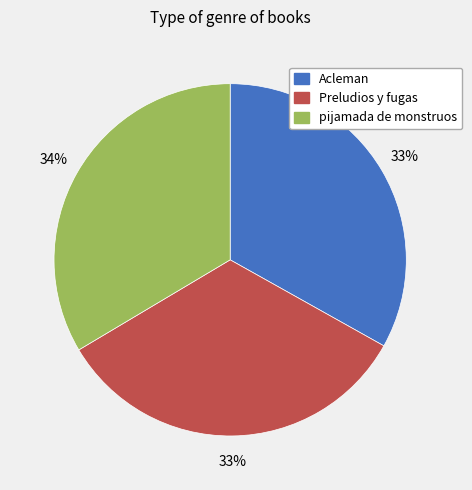

Does Acleman represent more than half of the total?

No